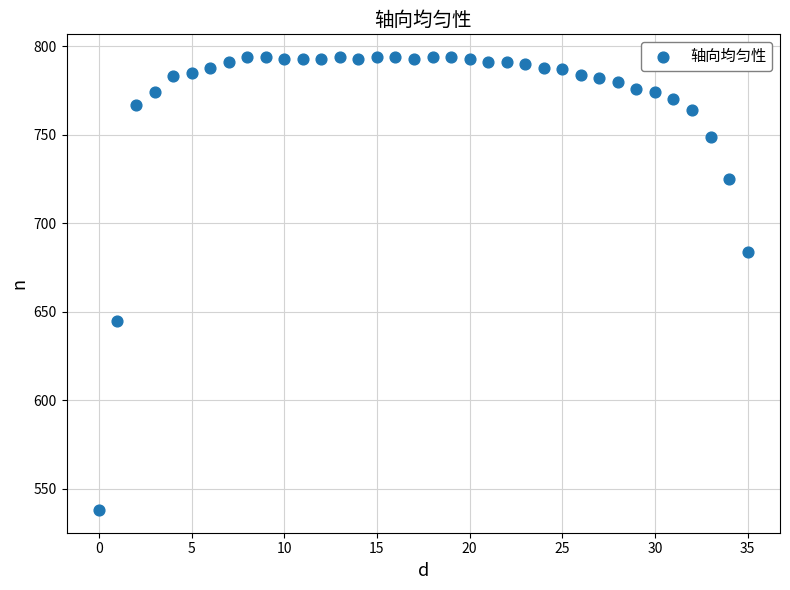

What Y value in the scatter plot is closest to 666?

684